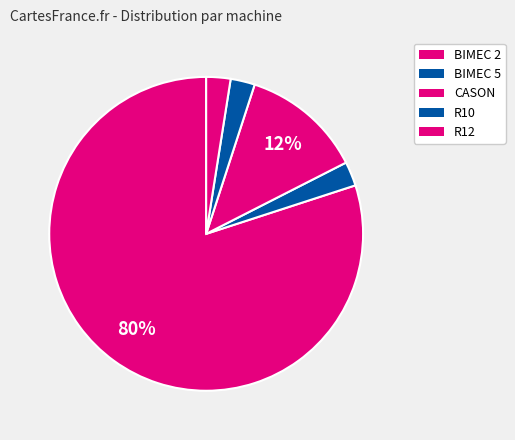

Count the number of slices in the pie.

5